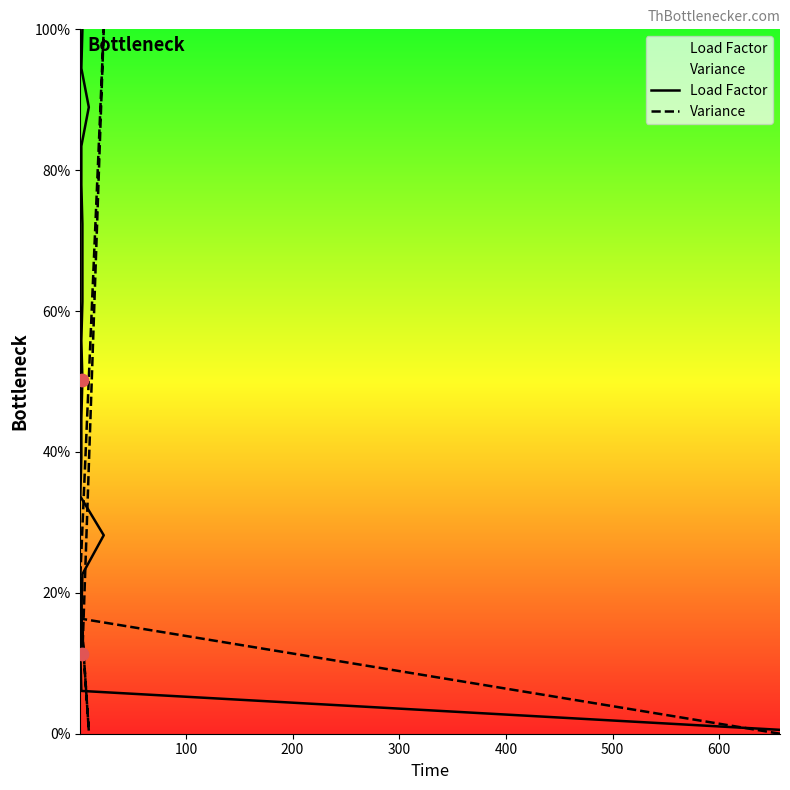

What are all the series names shown in the legend?

Load Factor, Variance